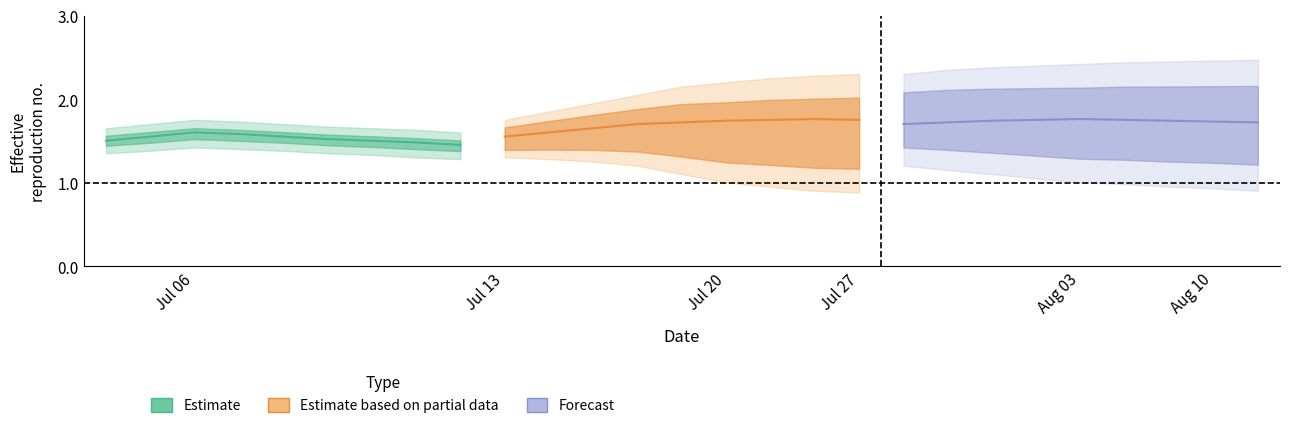

In Estimate based on partial data, how many points are higher than both neighbors (excluding endpoints)?

1